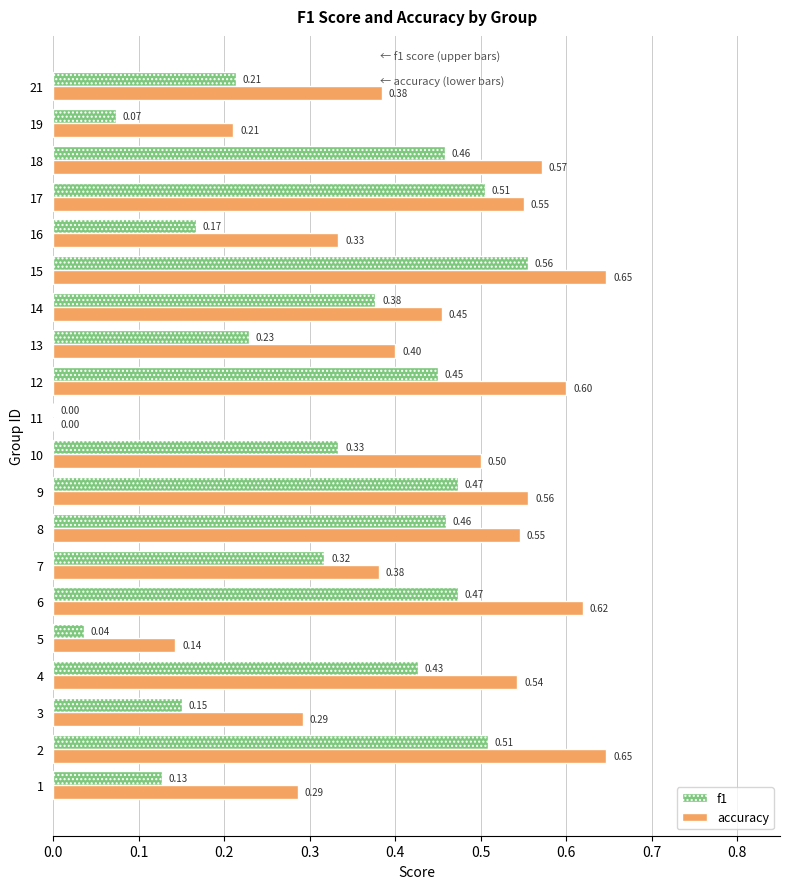

At which category is the sum across all series the highest?

15